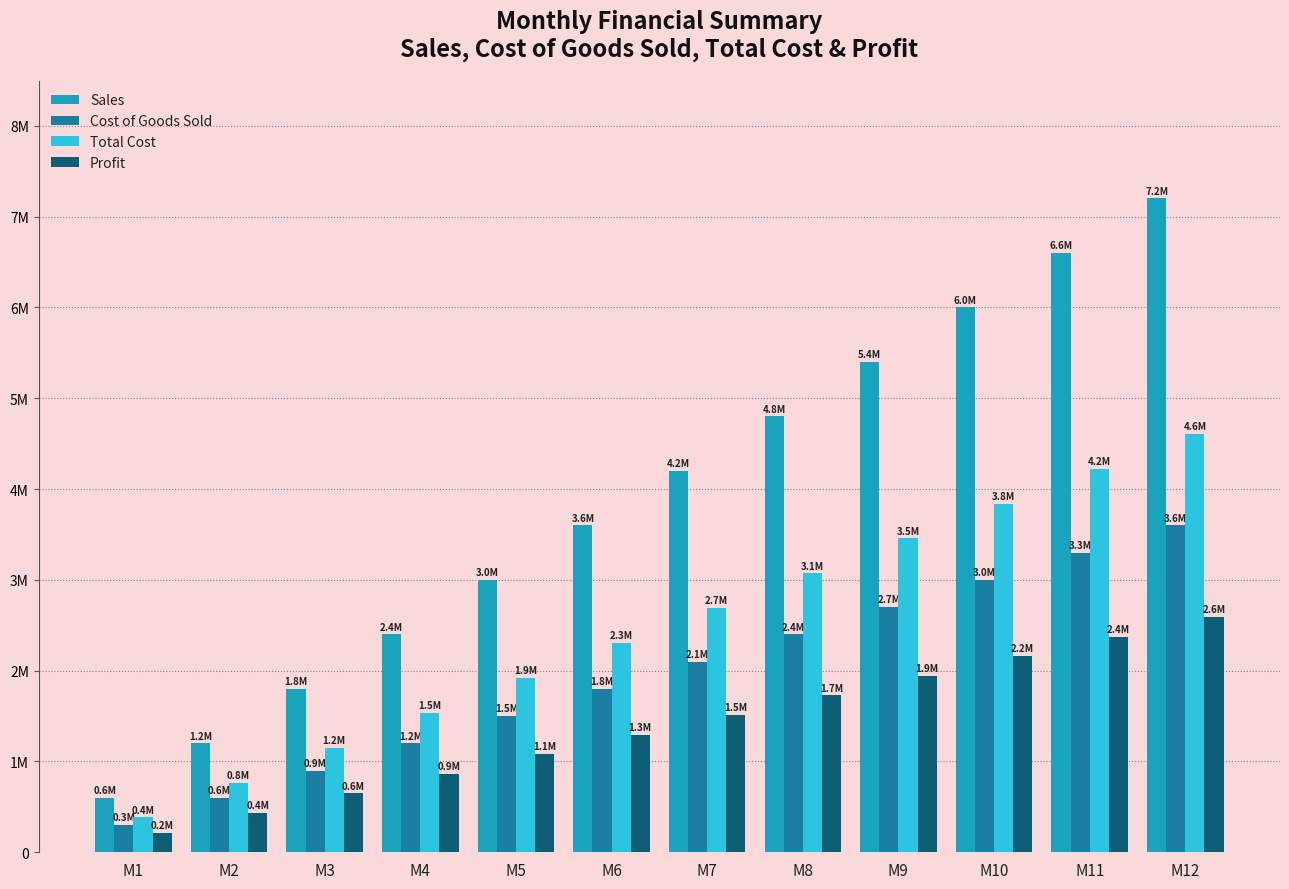

Which series has the largest range (max minus min)?

Sales